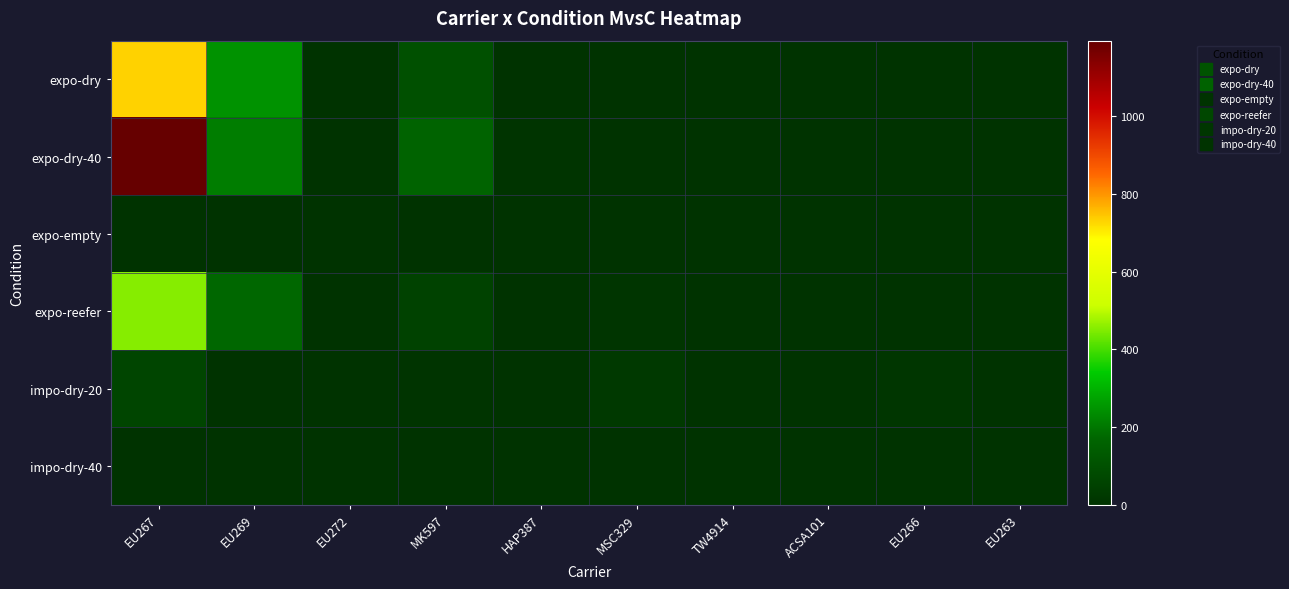

Reading left to right, what are all the values shown in this chart?

expo-dry: EU267=730	EU269=245	EU272=1	MK597=98	HAP387=0	MSC329=0	TW4914=0	ACSA101=0	EU266=0	EU263=0
expo-dry-40: EU267=1194	EU269=212	EU272=0	MK597=165	HAP387=5	MSC329=0	TW4914=0	ACSA101=0	EU266=0	EU263=0
expo-empty: EU267=0	EU269=0	EU272=0	MK597=0	HAP387=0	MSC329=0	TW4914=0	ACSA101=0	EU266=0	EU263=0
expo-reefer: EU267=453	EU269=173	EU272=0	MK597=53	HAP387=0	MSC329=7	TW4914=0	ACSA101=0	EU266=0	EU263=0
impo-dry-20: EU267=64	EU269=0	EU272=0	MK597=5	HAP387=0	MSC329=24	TW4914=0	ACSA101=2	EU266=12	EU263=1
impo-dry-40: EU267=0	EU269=0	EU272=0	MK597=0	HAP387=0	MSC329=0	TW4914=0	ACSA101=0	EU266=0	EU263=0